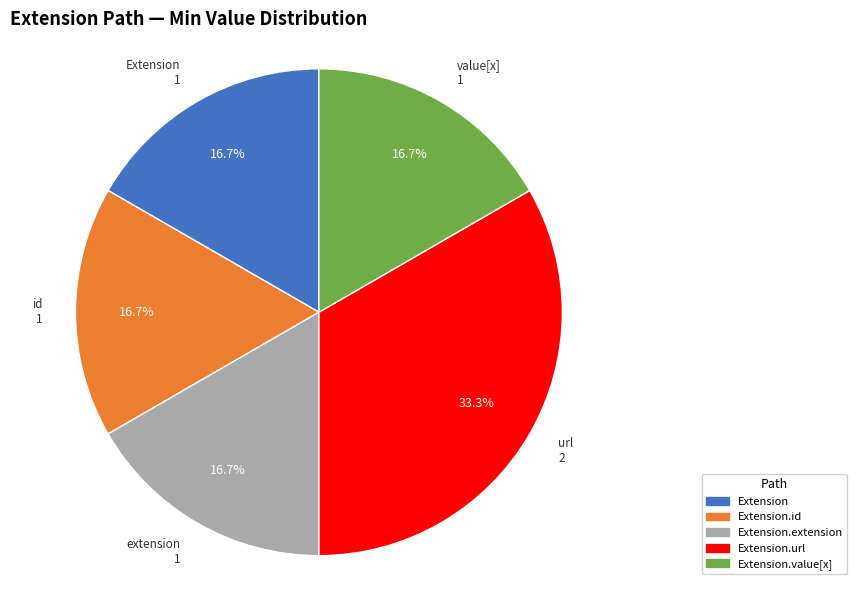

Is there a majority slice in this chart?

No